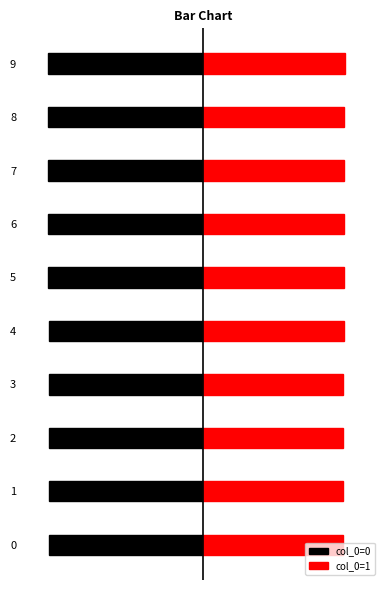

The col_0=1 series shows 0.6 at 8. True or false?

False